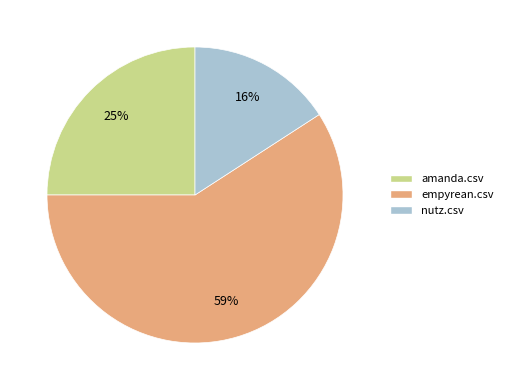

To the nearest percent, what portion does amanda.csv represent?

25%